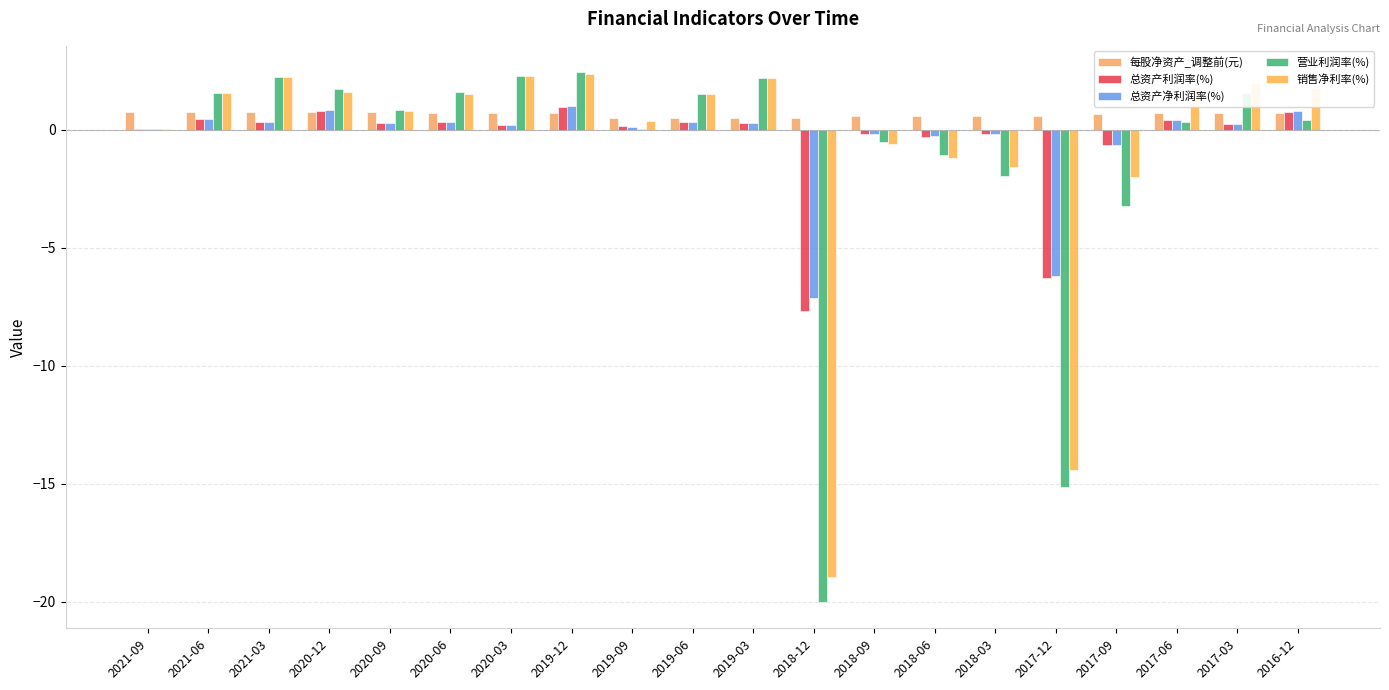

List the series in order of their peak value, lowest first.

每股净资产_调整前(元), 总资产利润率(%), 总资产净利润率(%), 销售净利率(%), 营业利润率(%)